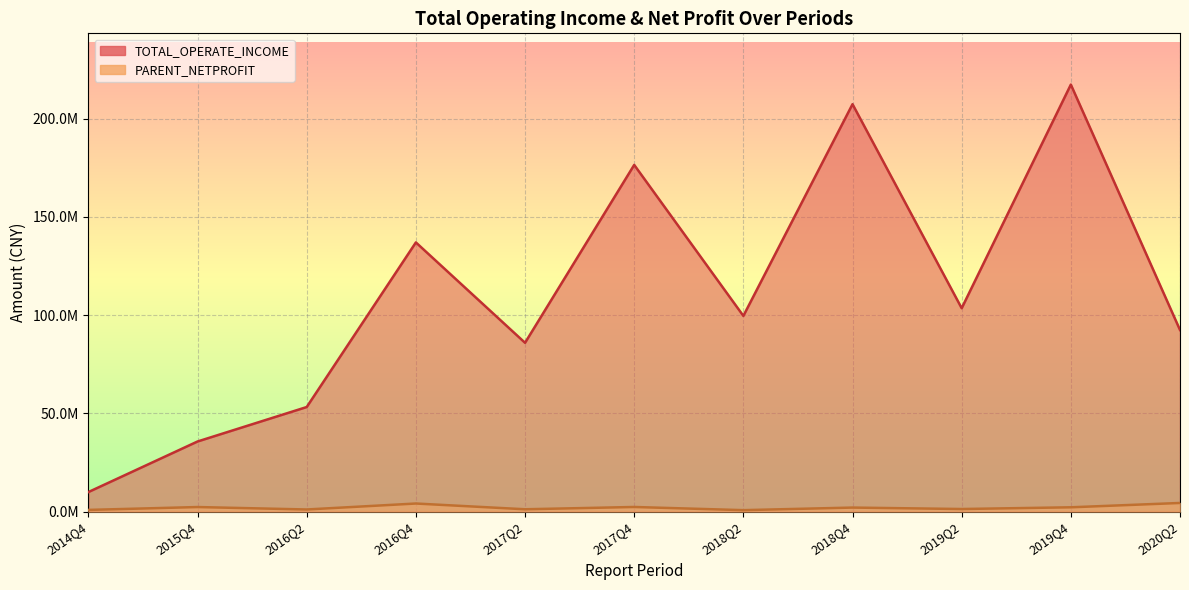

What is the average value of the TOTAL_OPERATE_INCOME series?

110767344.5